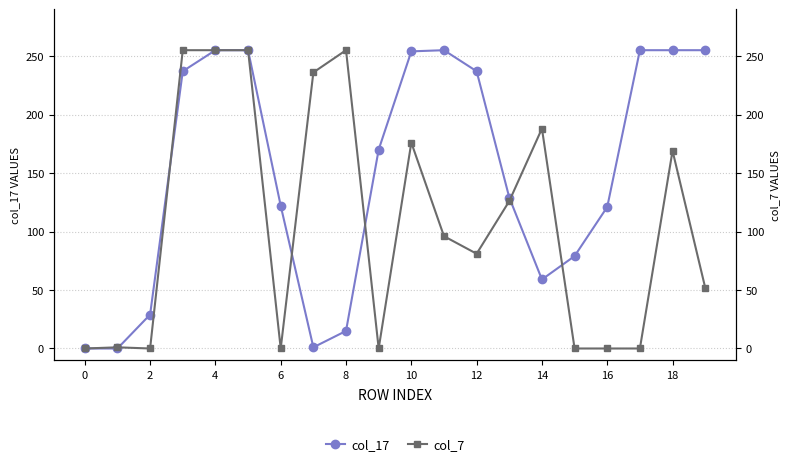

In col_7, how many points are higher than both neighbors (excluding endpoints)?

5